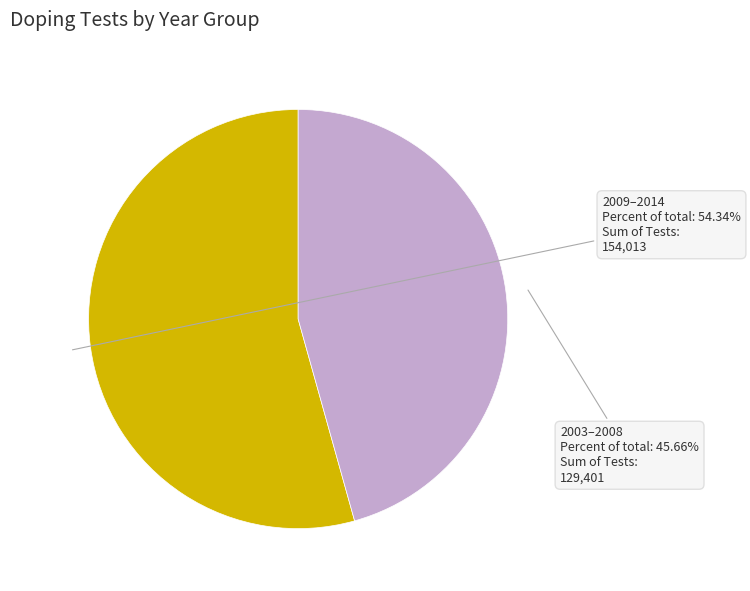

Does any single category account for the majority?

Yes